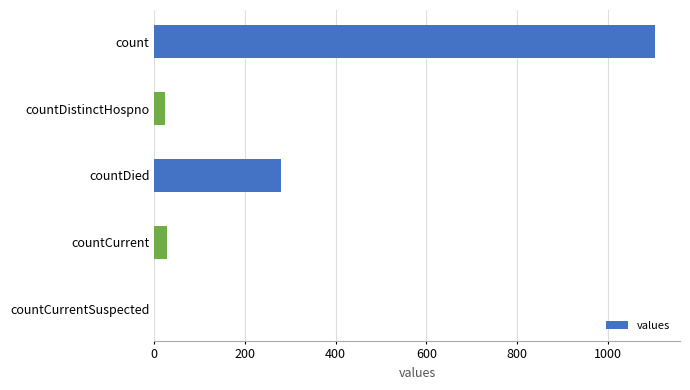

What is the sum of all values?

1435